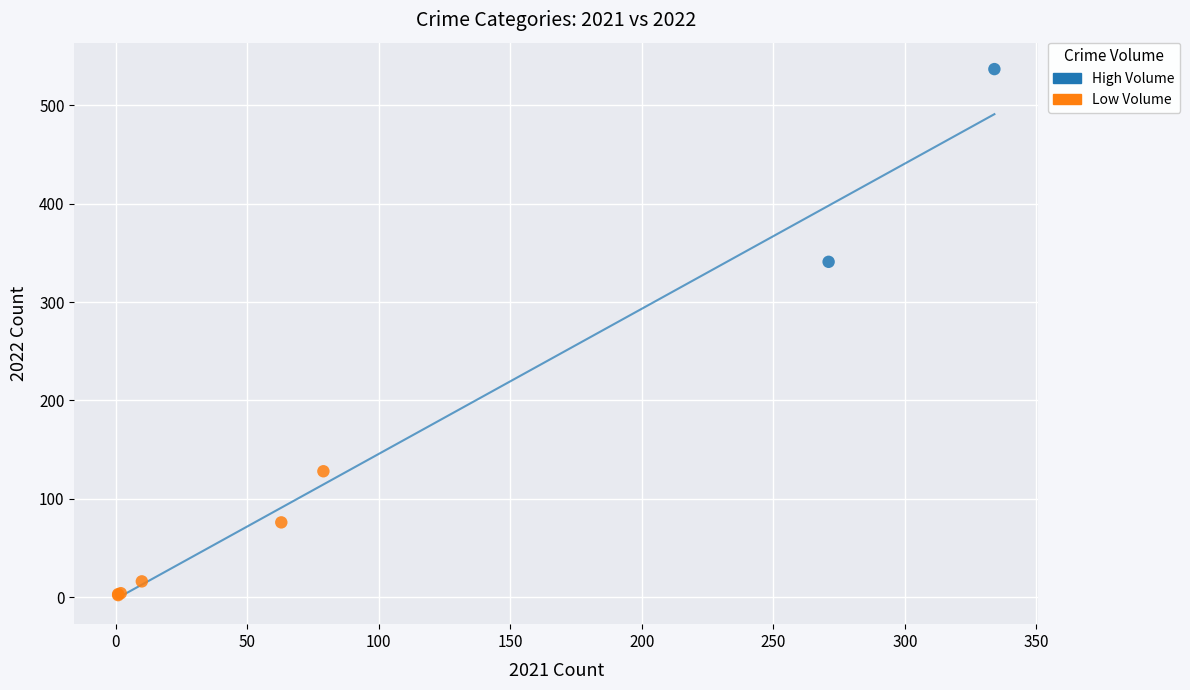

What are all the series names shown in the legend?

High Volume, Low Volume